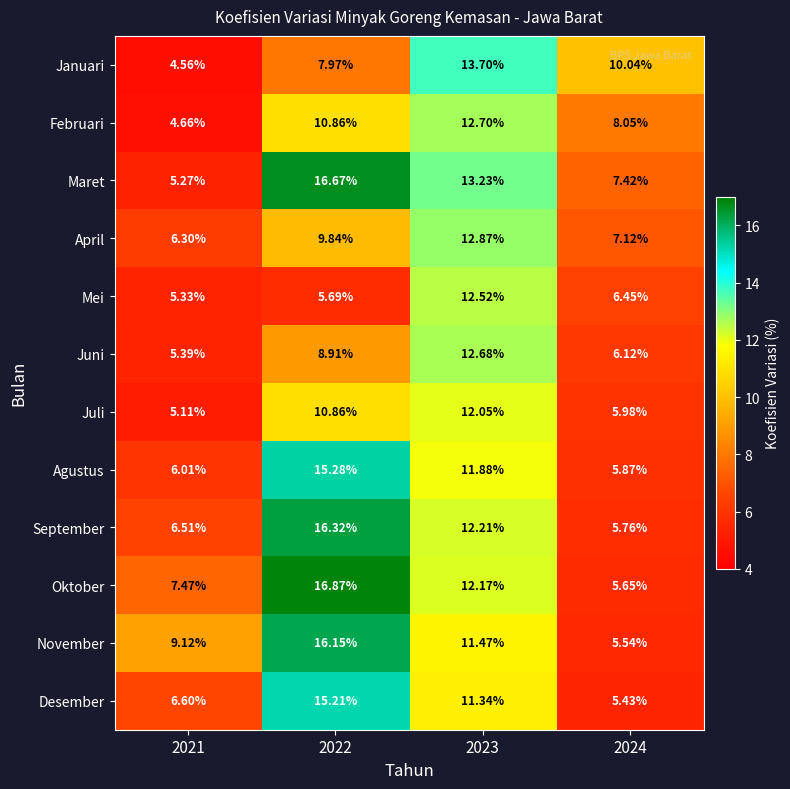

Which series changed the most between 2021 and 2024?

Januari